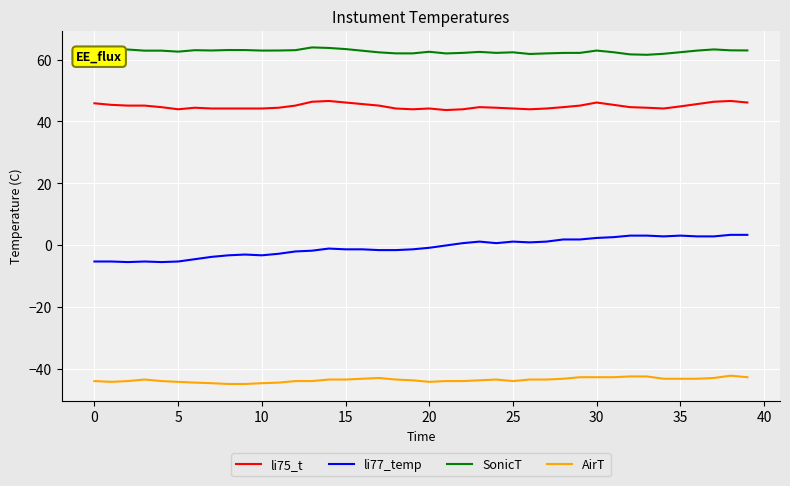

Which series has the largest range (max minus min)?

li77_temp